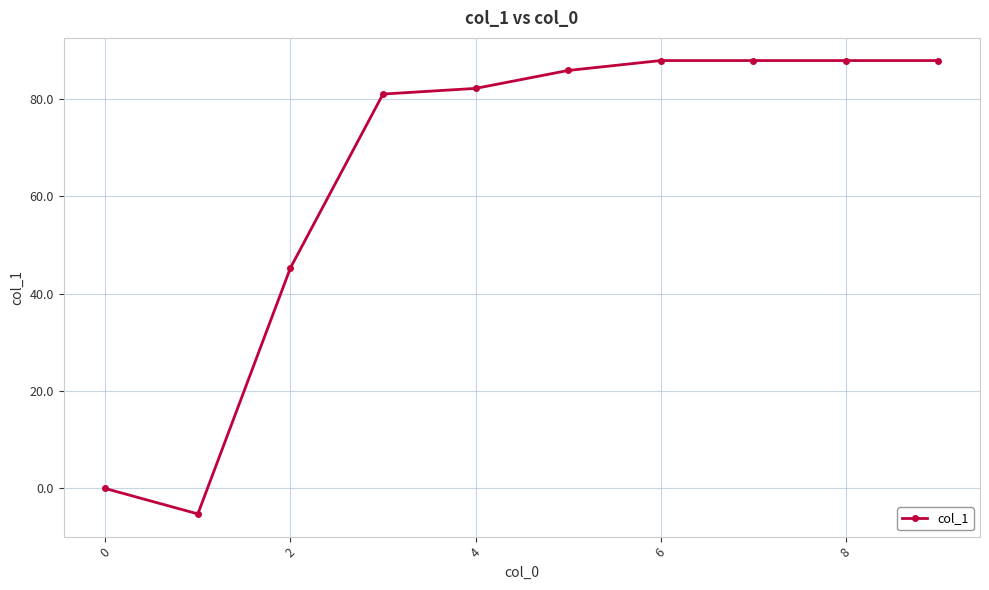

What is the sum of all values?

640.7